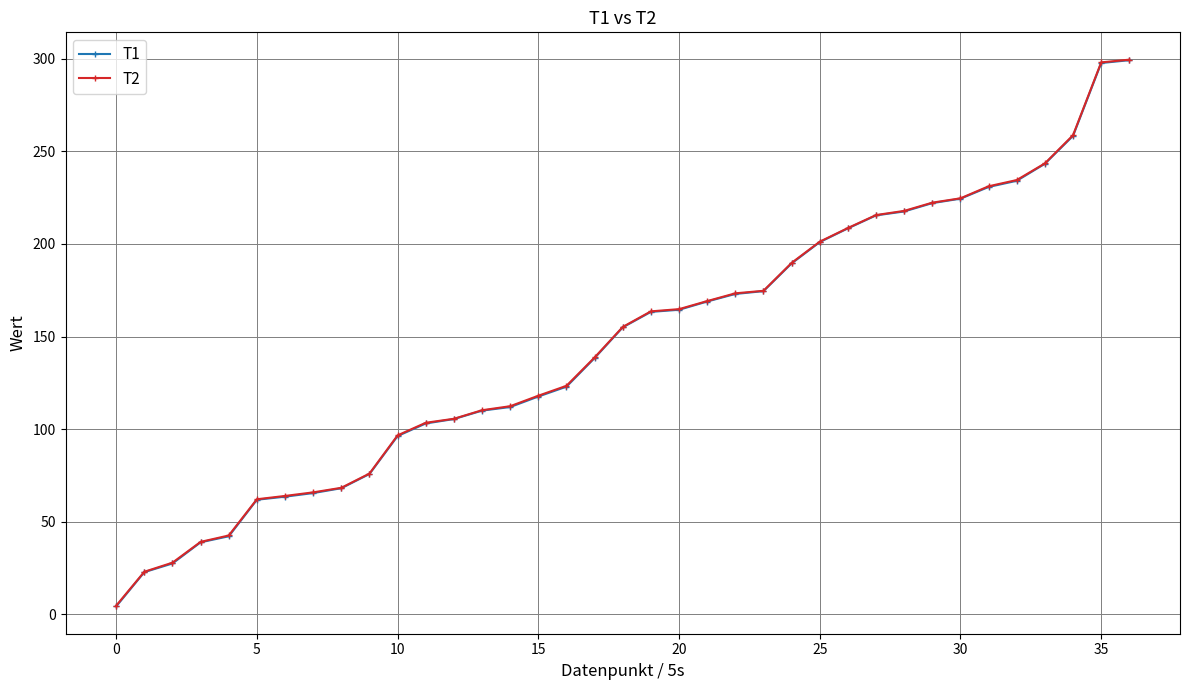

What is the difference between the maximum and minimum values in the T2 series?

294.8